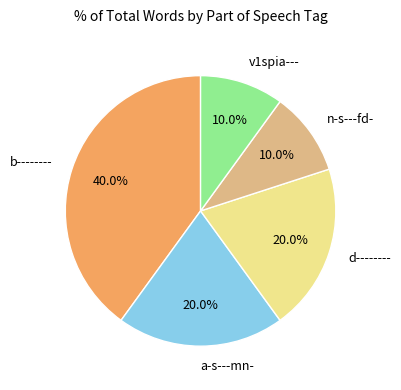

To the nearest percent, what is the average slice percentage?

20%